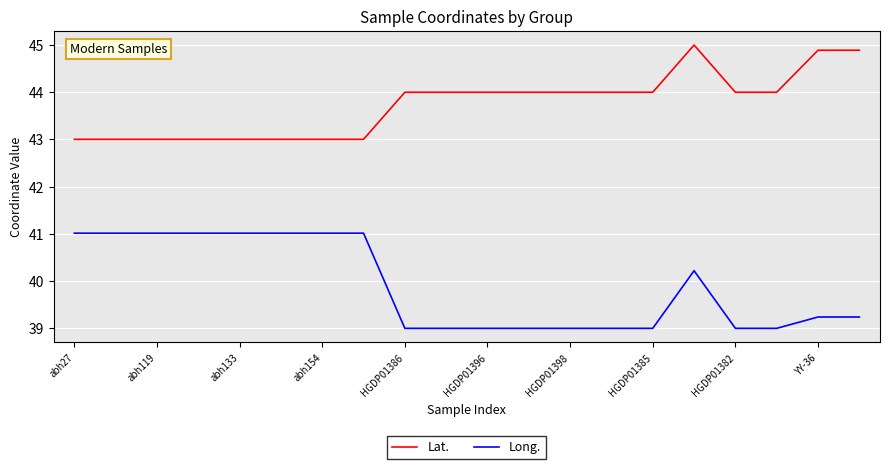

How many lines are shown in the chart?

2